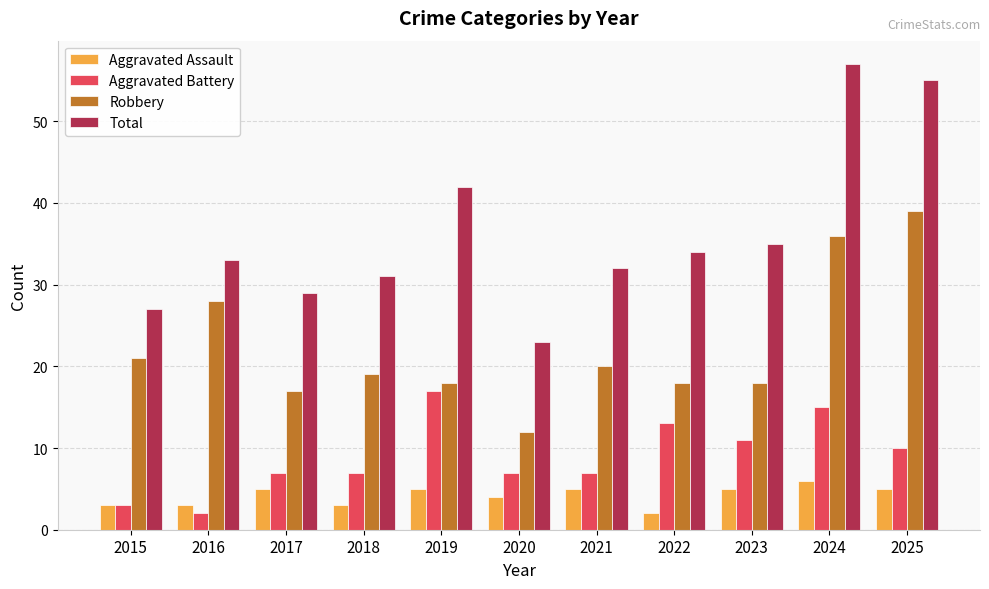

How many data points in Aggravated Assault are less than 5?

5